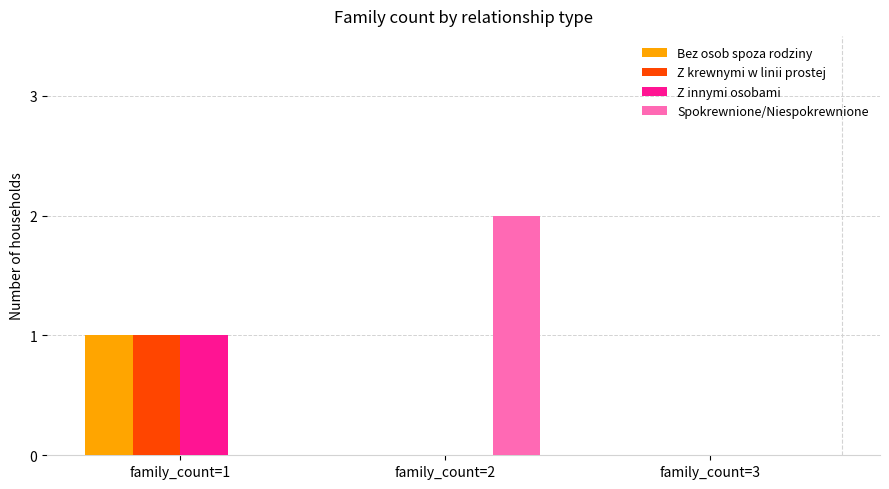

True or false: Spokrewnione/Niespokrewnione has a value of 0 at family_count=3.

True